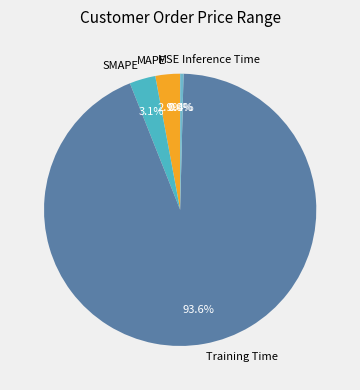

Is there any slice that represents more than half of the pie?

Yes